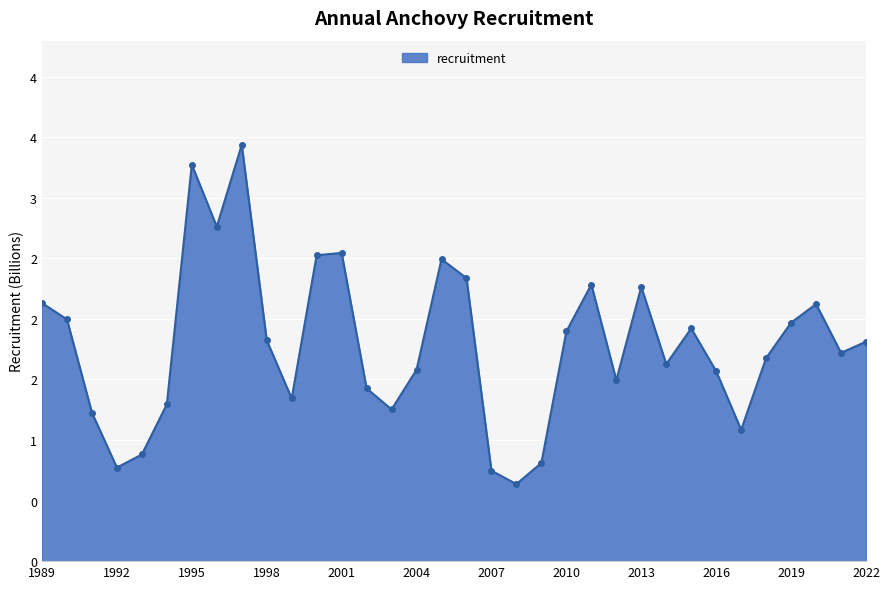

Is this an area chart (filled region under the line)?

Yes